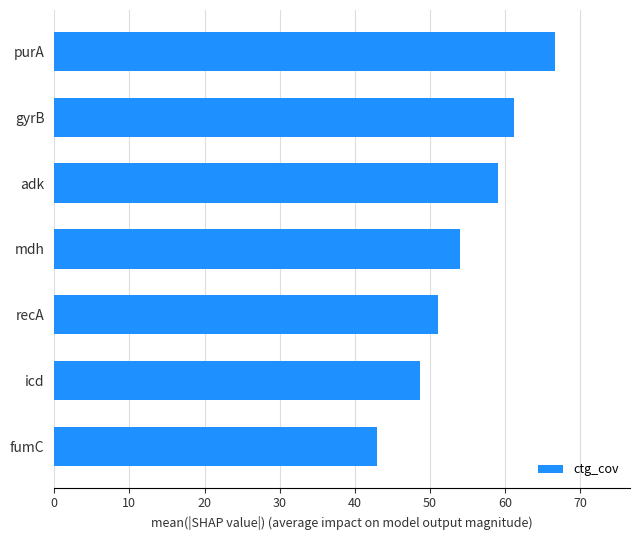

At which category does the chart reach its minimum across all series?

fumC